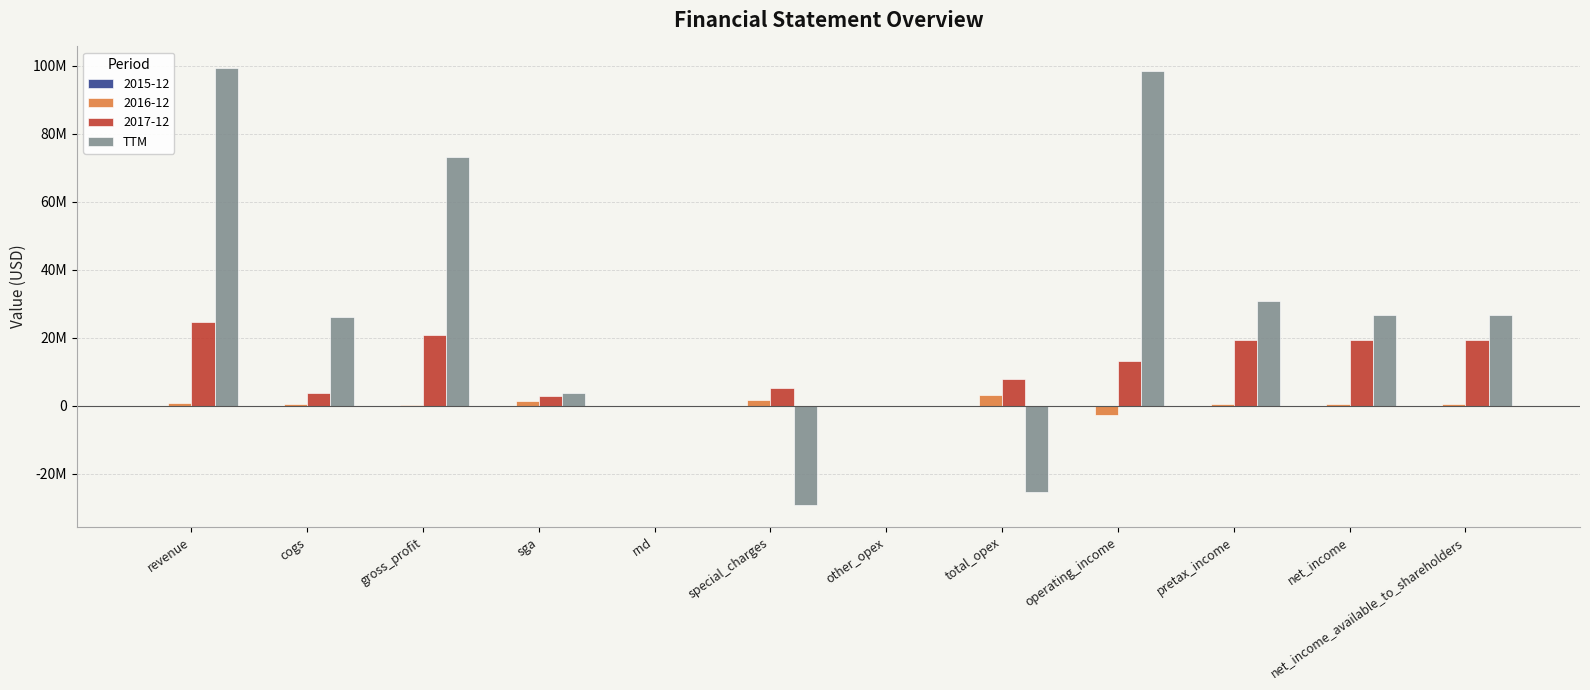

Which has a higher value, rnd or operating_income?

operating_income